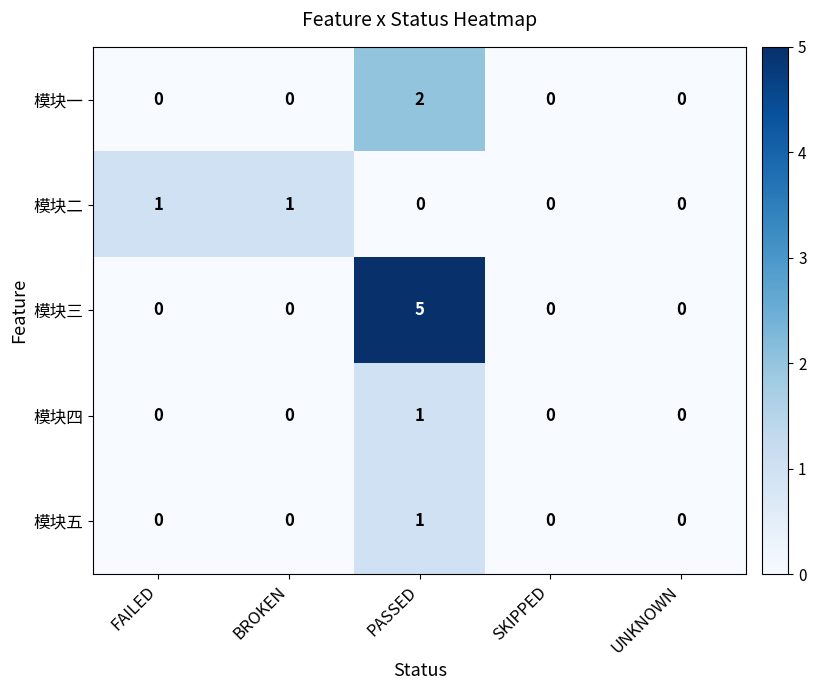

The value of 模块三 at BROKEN is 2. True or false?

False